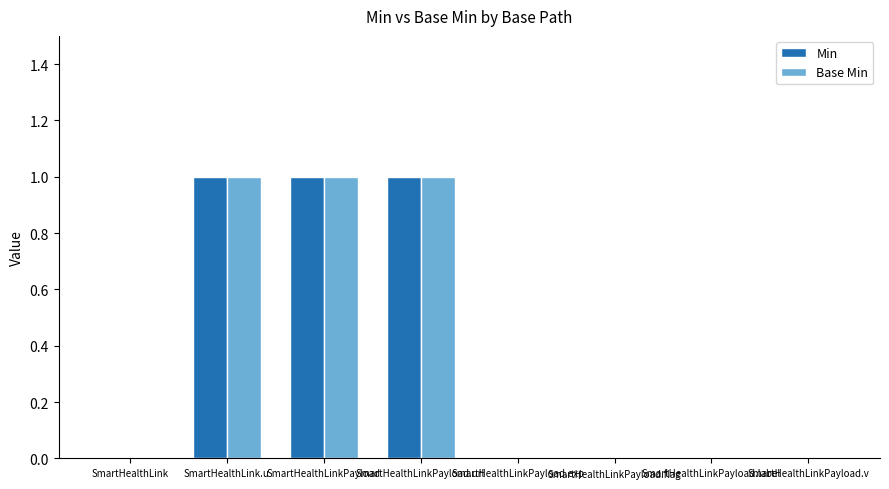

What is the total value across all series at SmartHealthLinkPayload?

2